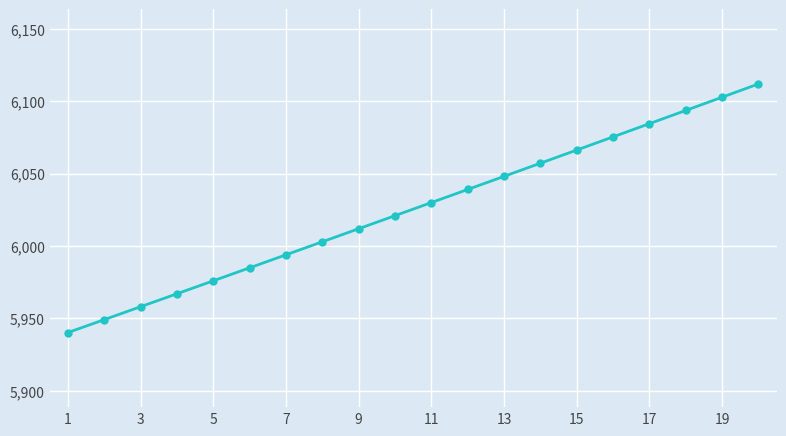

Reading left to right, what are all the values shown in this chart?

5940.3	5949.2	5958.1	5967.0	5976.0	5985.0	5993.9	6002.9	6011.9	6020.9	6030.0	6039.0	6048.1	6057.1	6066.2	6075.3	6084.4	6093.6	6102.7	6111.9